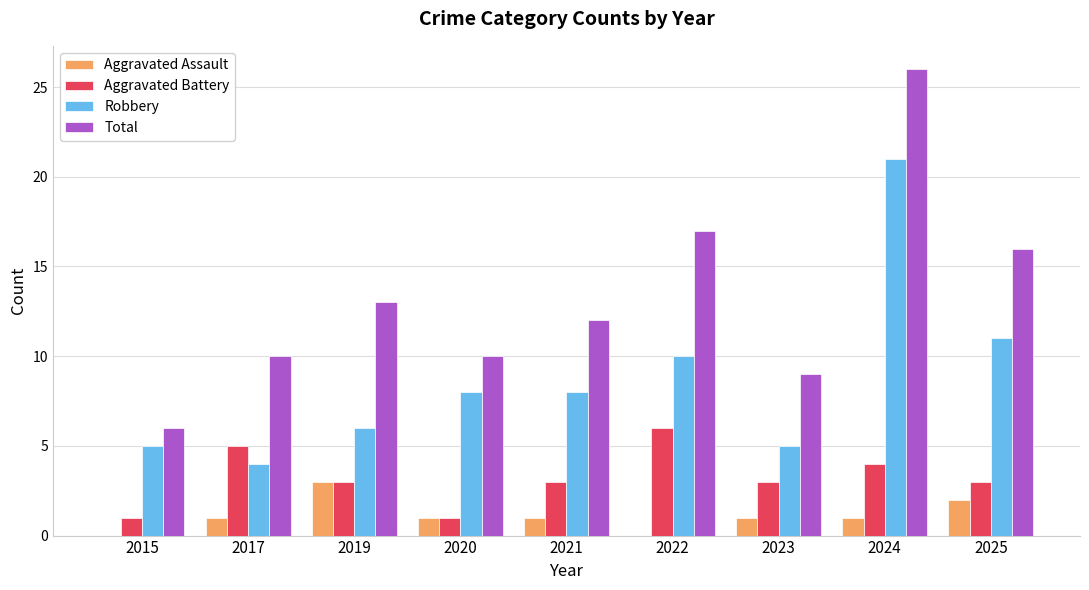

Count the Aggravated Battery values in the range 3 to 4.

5